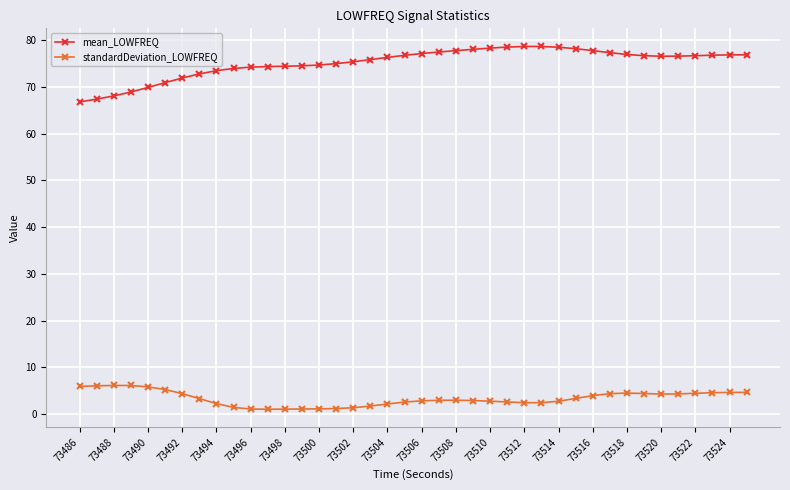

How many categories are shown in the chart?

40